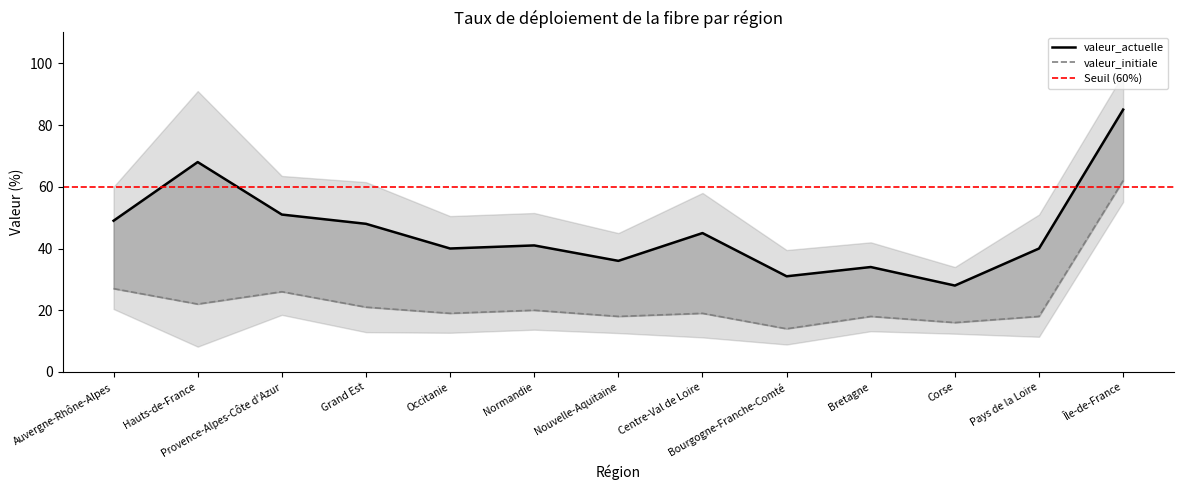

List the series in order of their overall mean, highest first.

valeur_actuelle, valeur_initiale